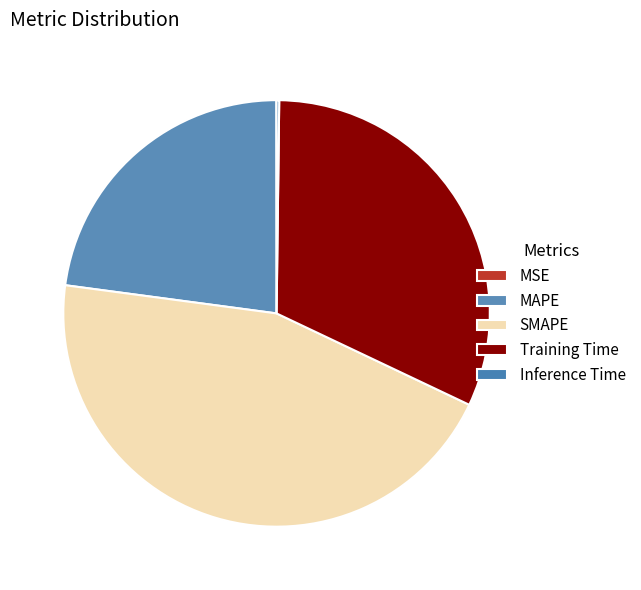

What percentage do MSE and MAPE together represent?

22.9%